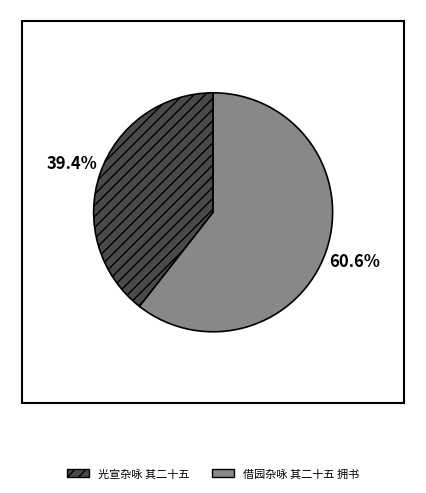

Combined, what portion of the pie is 借园杂咏 其二十五 拥书 and 光宣杂咏 其二十五?

100.0%